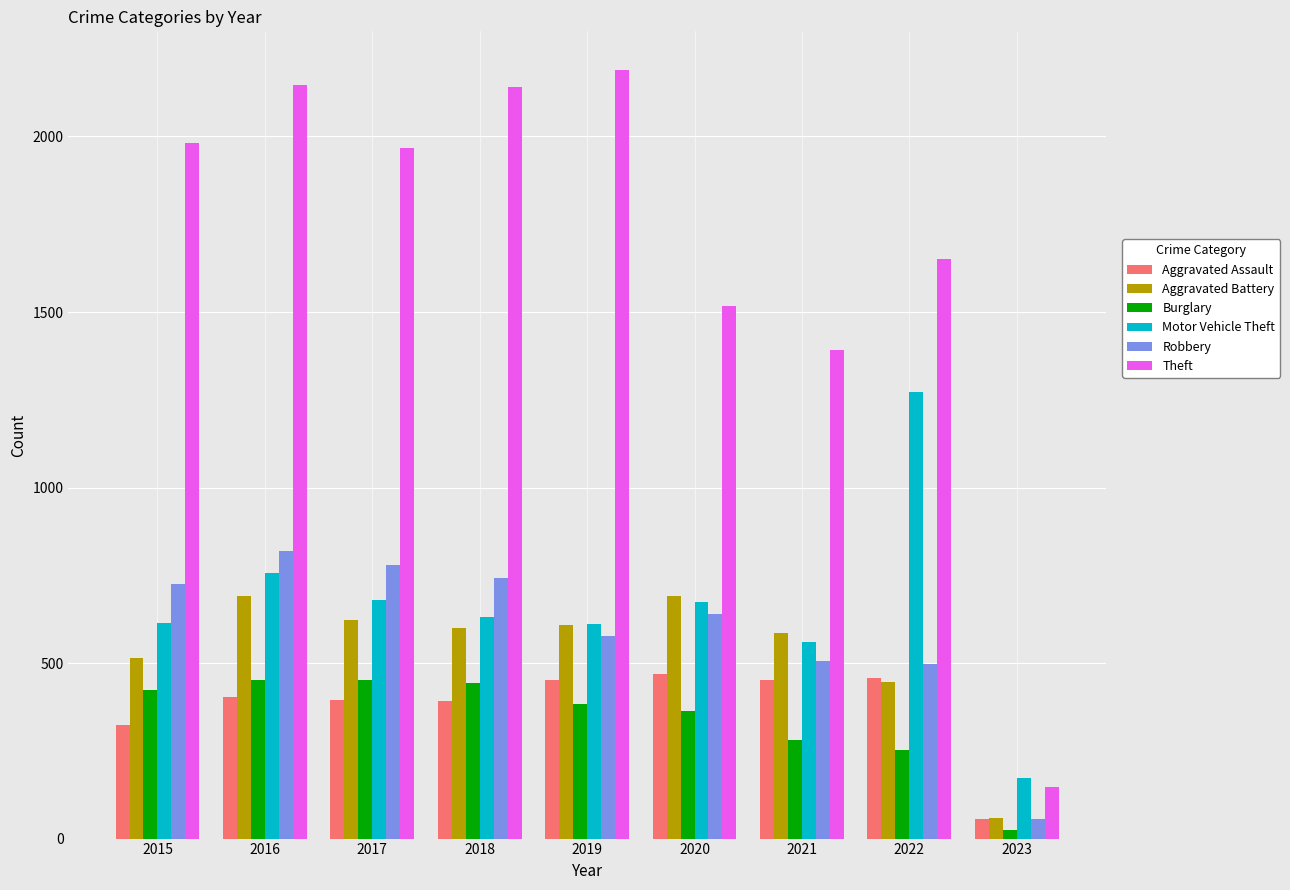

What is the difference between the maximum and second lowest values in the Burglary series?

201